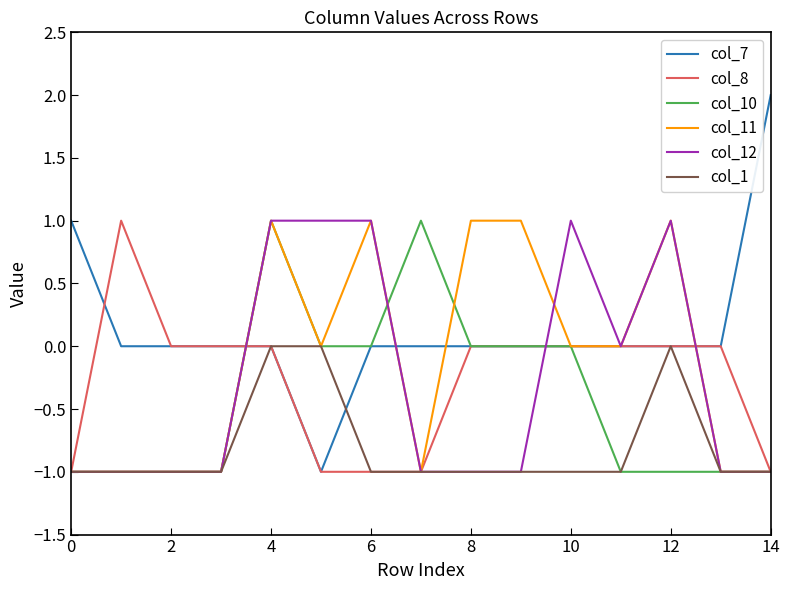

What is the lowest value of the col_10 series?

-1